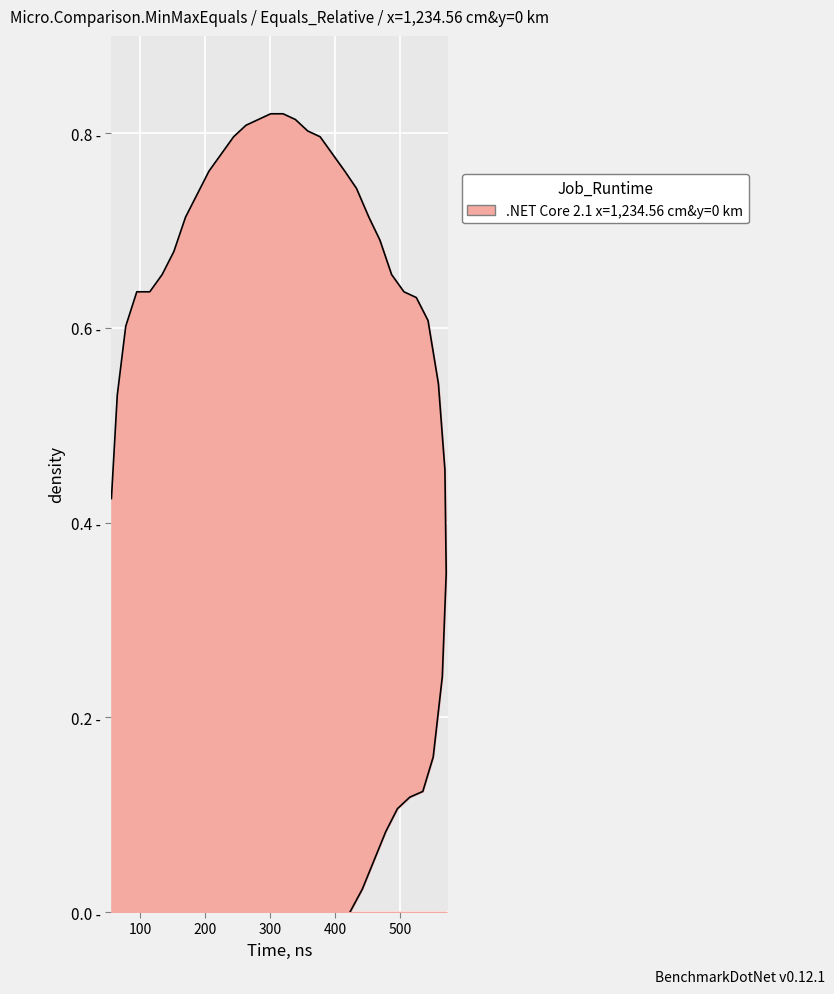

True or false: the data shows 0.6 at 506.

True